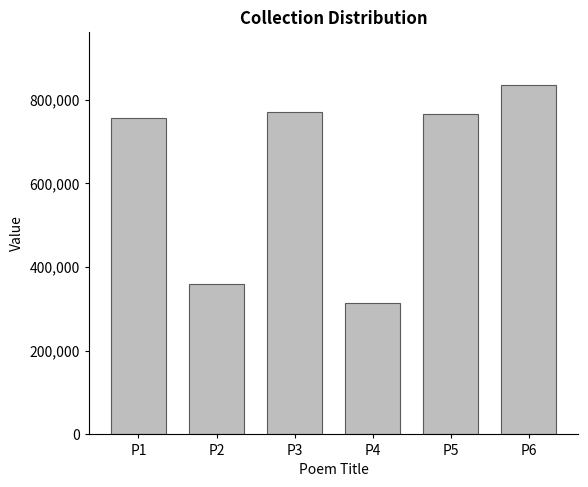

Reading right to left, what are all the values shown in this chart?

835565	765671	313098	769702	359894	756759